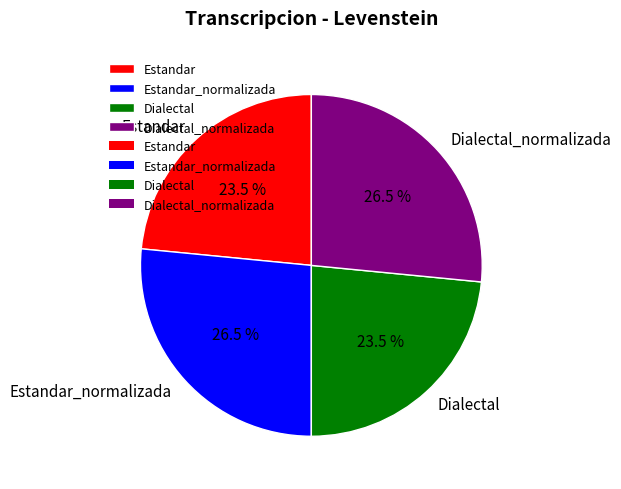

How many slices are in this pie chart?

4